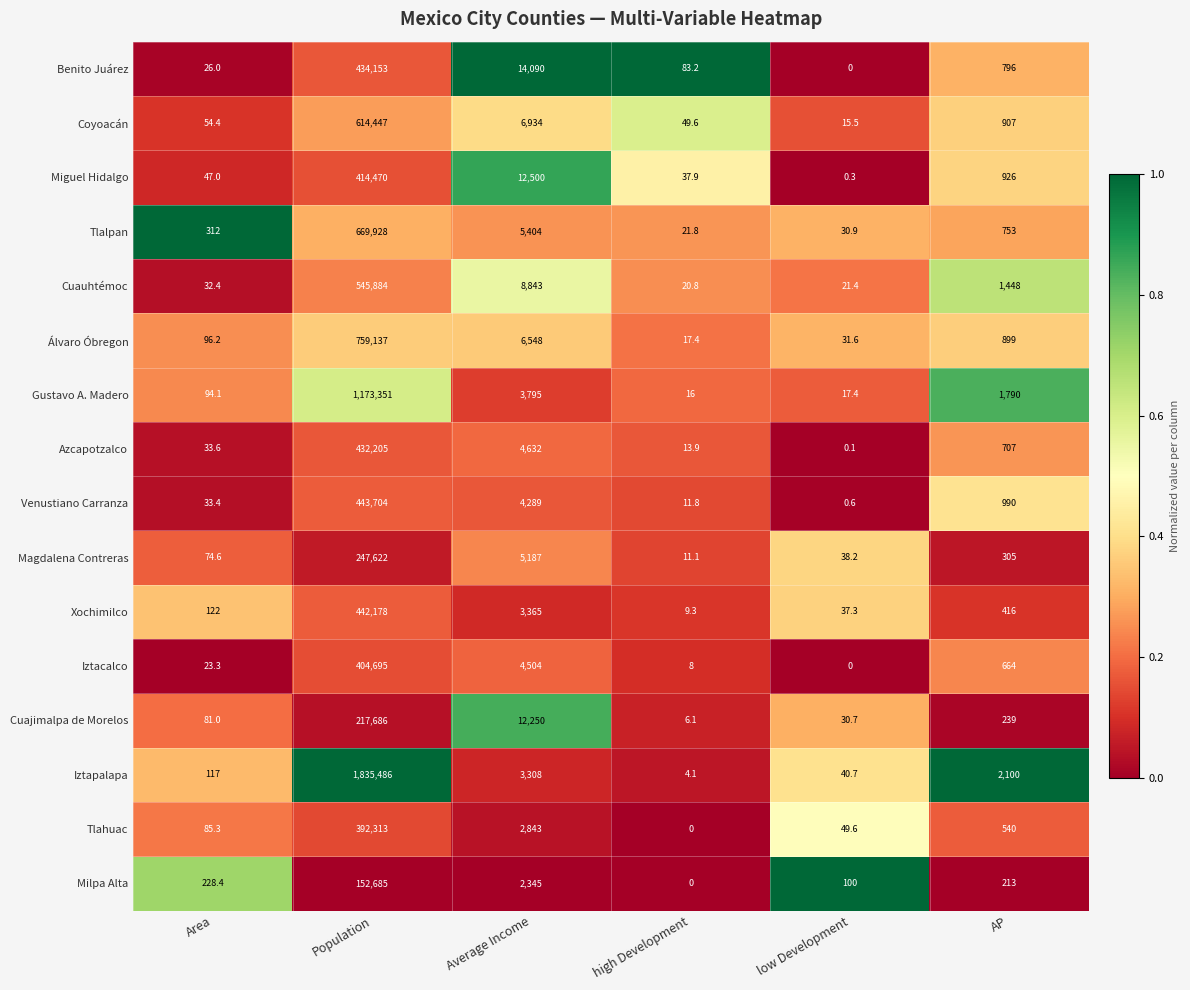

How many distinct data groups are displayed?

16